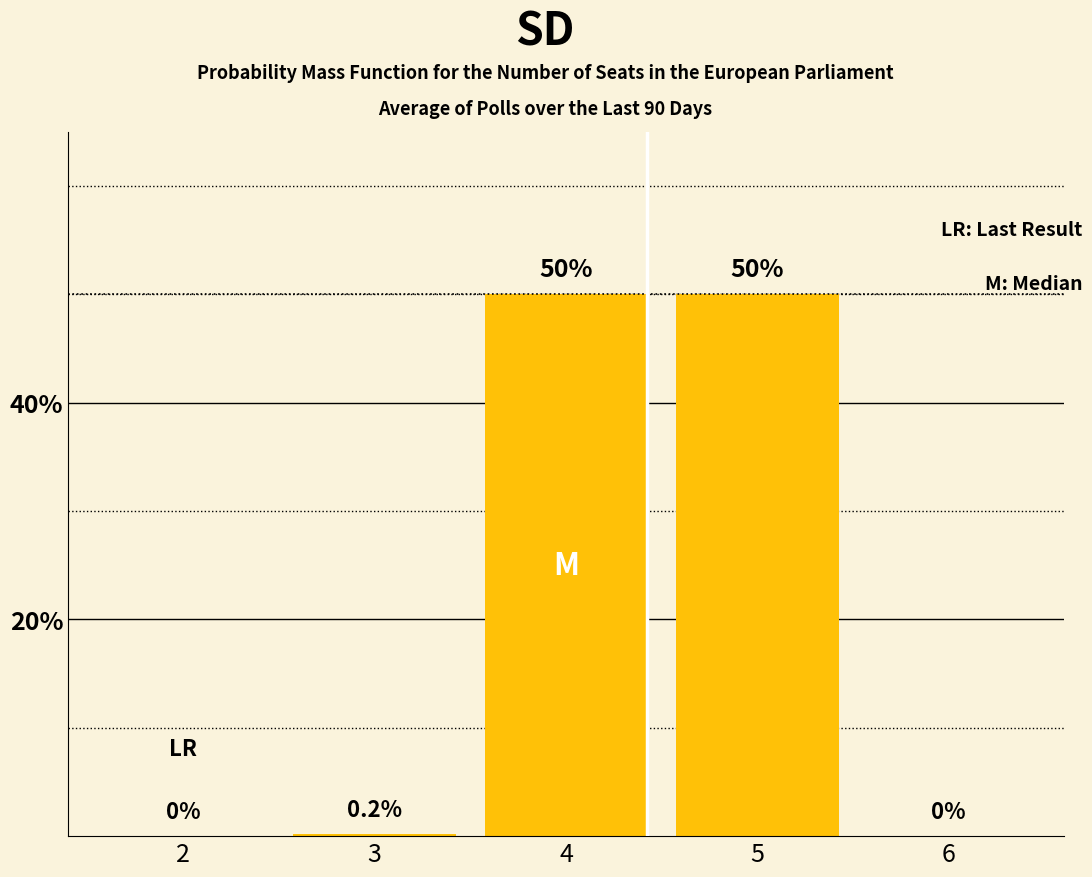

What is the greatest value displayed?

50.0